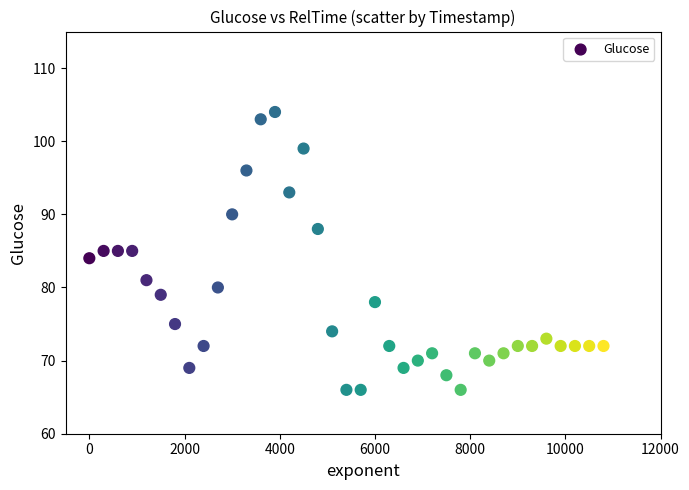

What is the range of X values (max minus min)?

10800